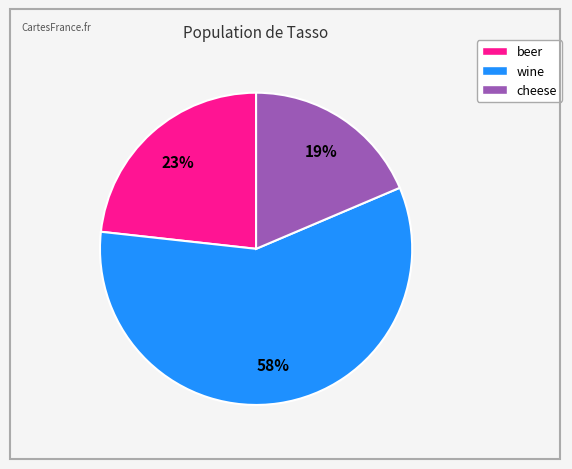

Count the number of slices in the pie.

3